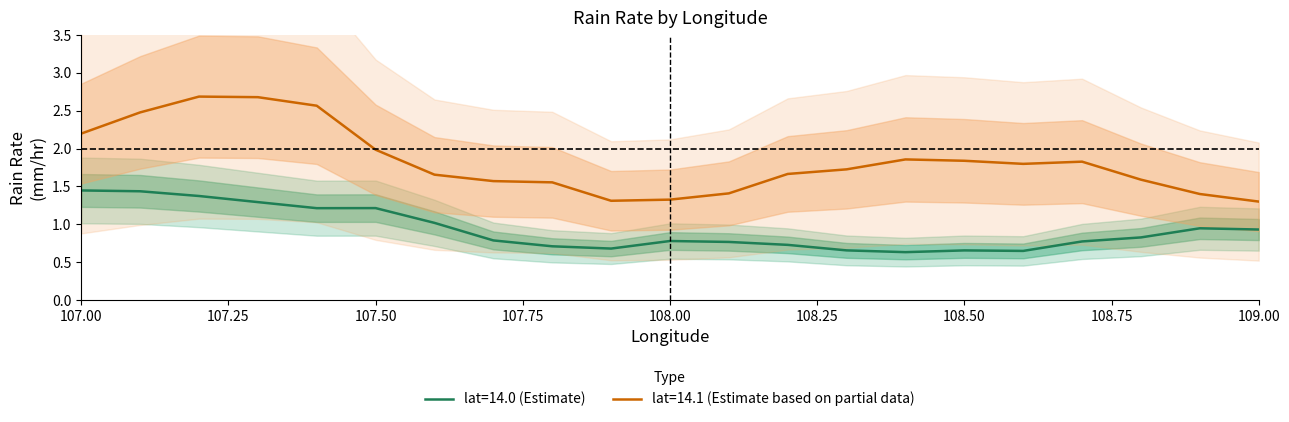

Between 107.0 and 108.7, which series saw the biggest shift?

lat_14.0